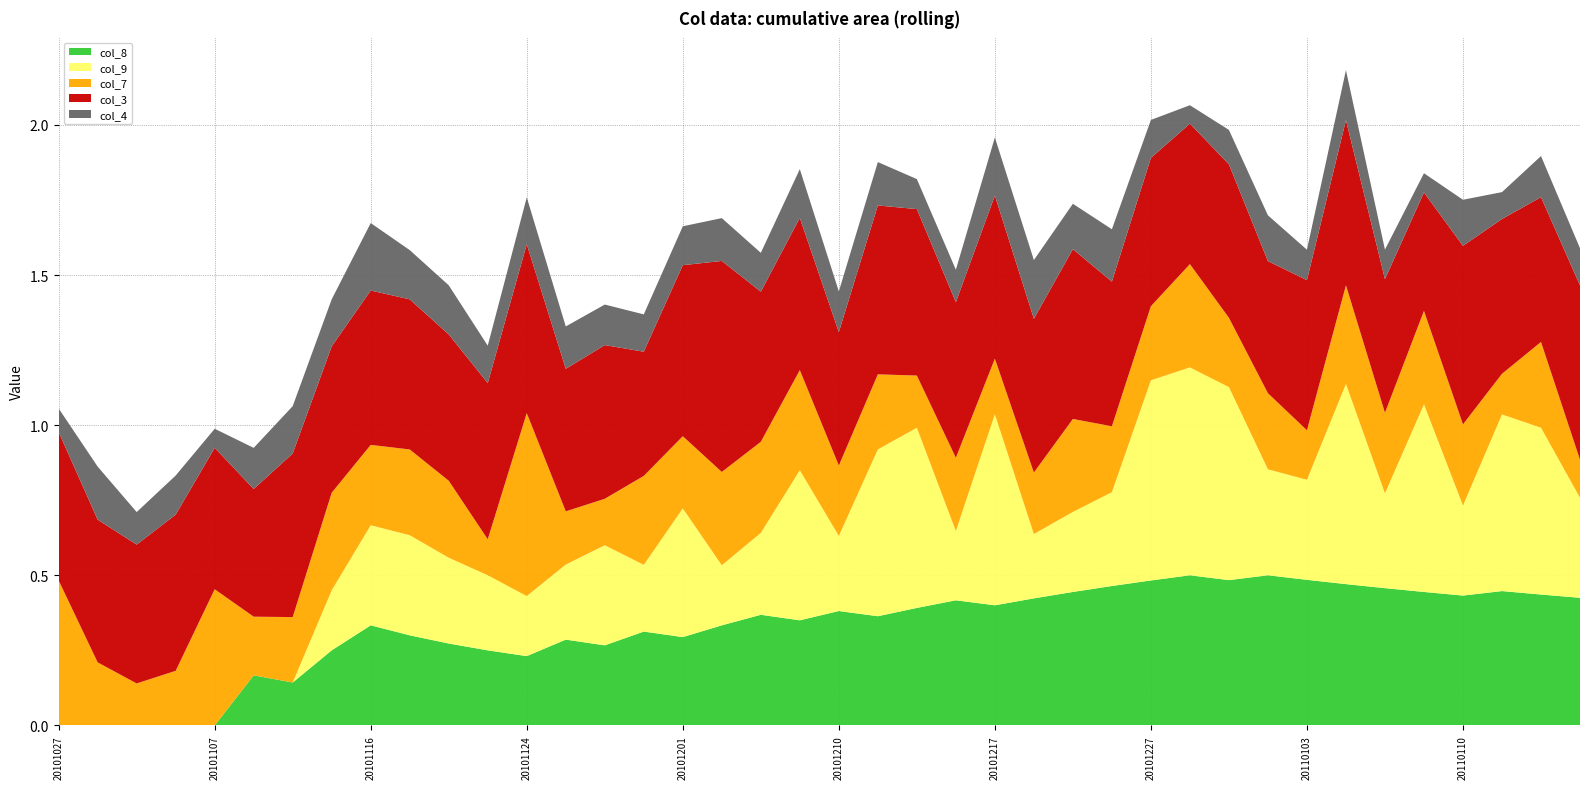

Reading left to right, what are all the values shown in this chart?

col_8: 0.0	0.0	0.0	0.0	0.0	0.2	0.1	0.2	0.3	0.3	0.3	0.2	0.2	0.3	0.3	0.3	0.3	0.3	0.4	0.3	0.4	0.4	0.4	0.4	0.4	0.4	0.4	0.5	0.5	0.5	0.5	0.5	0.5	0.5	0.5	0.4	0.4	0.4	0.4	0.4
col_9: 0.0	0.0	0.0	0.0	0.0	0.0	0.0	0.2	0.3	0.3	0.3	0.2	0.2	0.2	0.3	0.2	0.4	0.2	0.3	0.5	0.2	0.6	0.6	0.2	0.6	0.2	0.3	0.3	0.7	0.7	0.6	0.4	0.3	0.7	0.3	0.6	0.3	0.6	0.6	0.3
col_7: 0.5	0.2	0.1	0.2	0.5	0.2	0.2	0.3	0.3	0.3	0.3	0.1	0.6	0.2	0.2	0.3	0.2	0.3	0.3	0.3	0.2	0.2	0.2	0.2	0.2	0.2	0.3	0.2	0.2	0.3	0.2	0.3	0.2	0.3	0.3	0.3	0.3	0.1	0.3	0.1
col_3: 0.5	0.5	0.5	0.5	0.5	0.4	0.5	0.5	0.5	0.5	0.5	0.5	0.6	0.5	0.5	0.4	0.6	0.7	0.5	0.5	0.4	0.6	0.6	0.5	0.5	0.5	0.6	0.5	0.5	0.5	0.5	0.4	0.5	0.6	0.4	0.4	0.6	0.5	0.5	0.6
col_4: 0.1	0.2	0.1	0.1	0.1	0.1	0.2	0.2	0.2	0.2	0.2	0.1	0.2	0.1	0.1	0.1	0.1	0.1	0.1	0.2	0.1	0.1	0.1	0.1	0.2	0.2	0.2	0.2	0.1	0.1	0.1	0.2	0.1	0.2	0.1	0.1	0.2	0.1	0.1	0.1